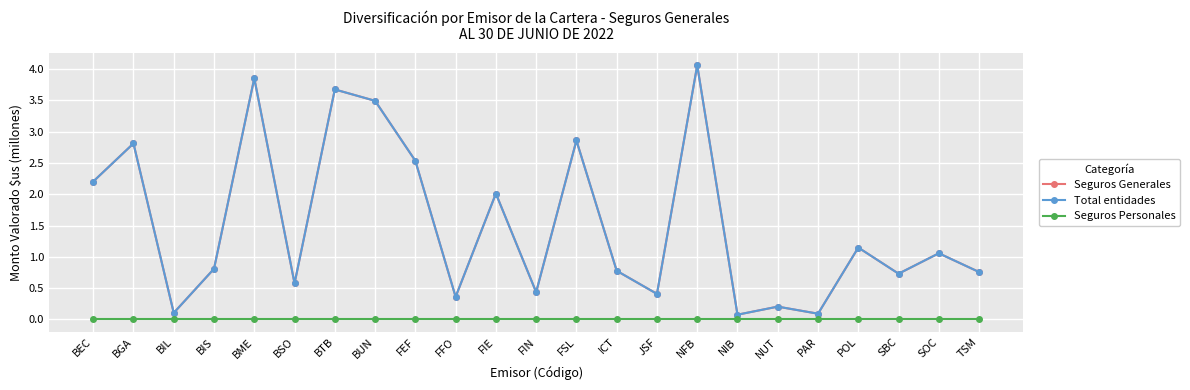

At which category is the sum across all series the highest?

NFB